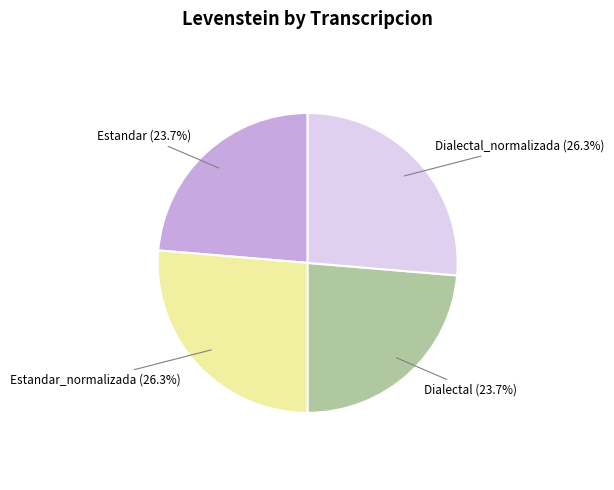

Does any single category account for the majority?

No